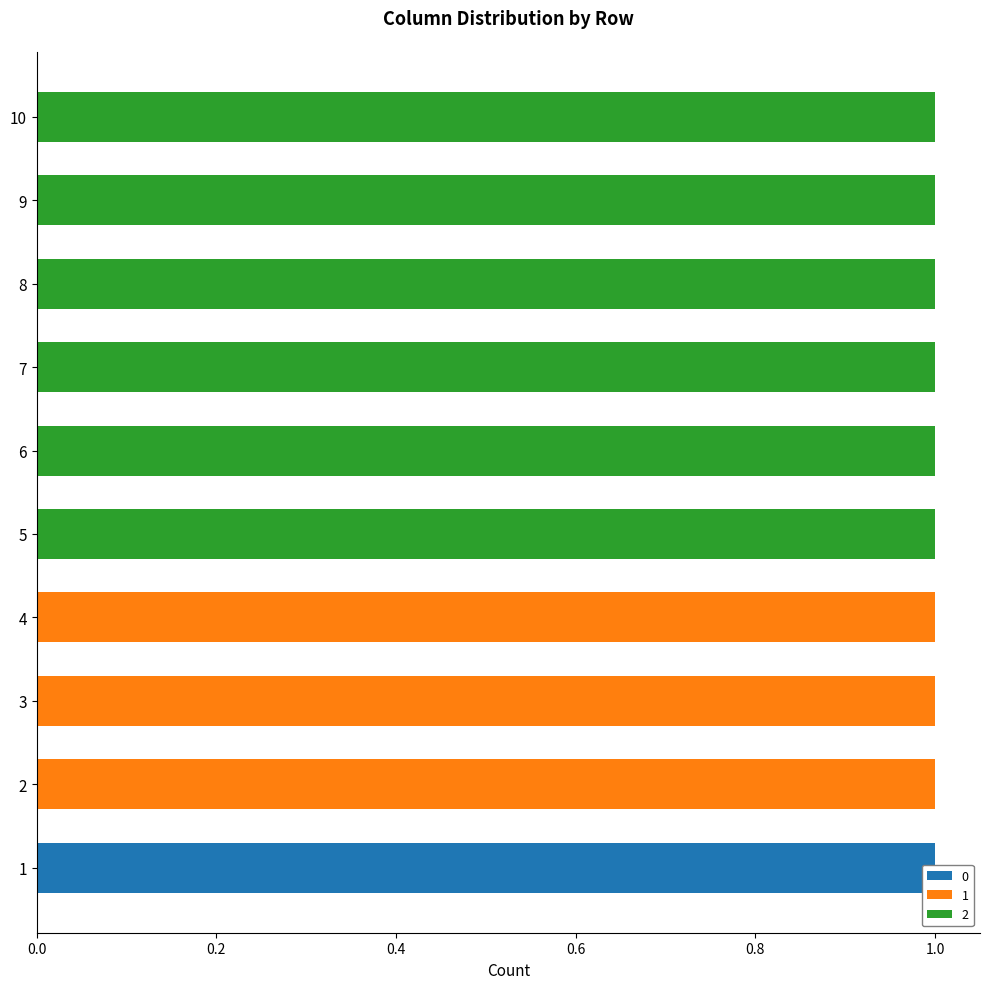

Reading right to left, transcribe all the data shown in this chart.

0: 10=0	9=0	8=0	7=0	6=0	5=0	4=0	3=0	2=0	1=1
1: 10=0	9=0	8=0	7=0	6=0	5=0	4=1	3=1	2=1	1=0
2: 10=1	9=1	8=1	7=1	6=1	5=1	4=0	3=0	2=0	1=0